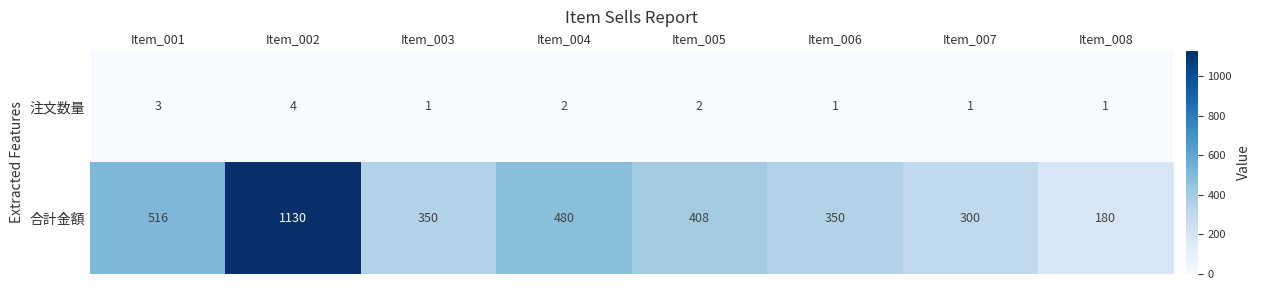

List the series in order of their peak value, highest first.

合計金額, 注文数量